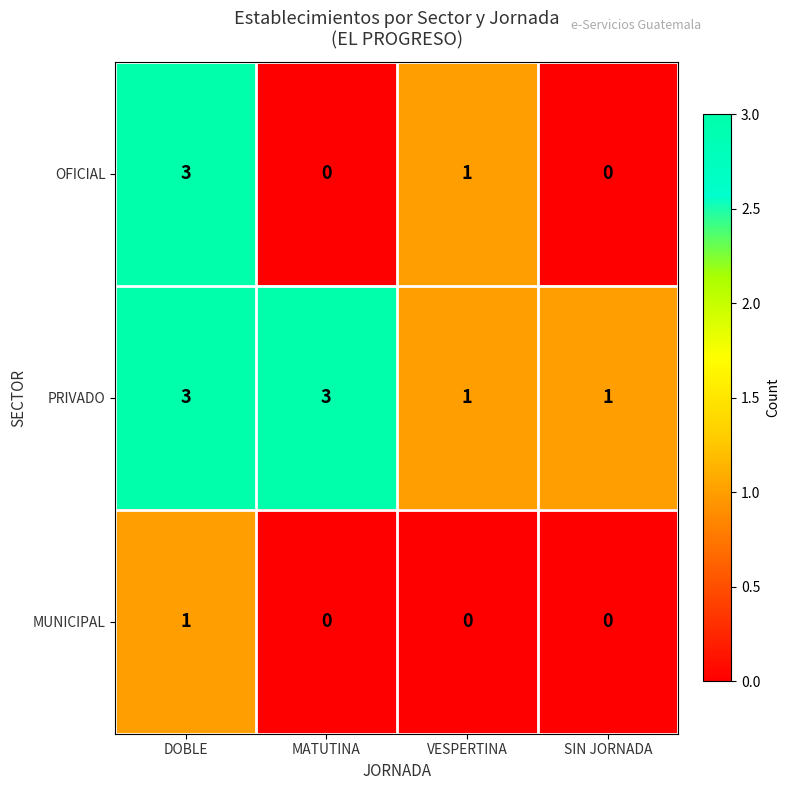

What is the spread (max minus min) of values at VESPERTINA?

1